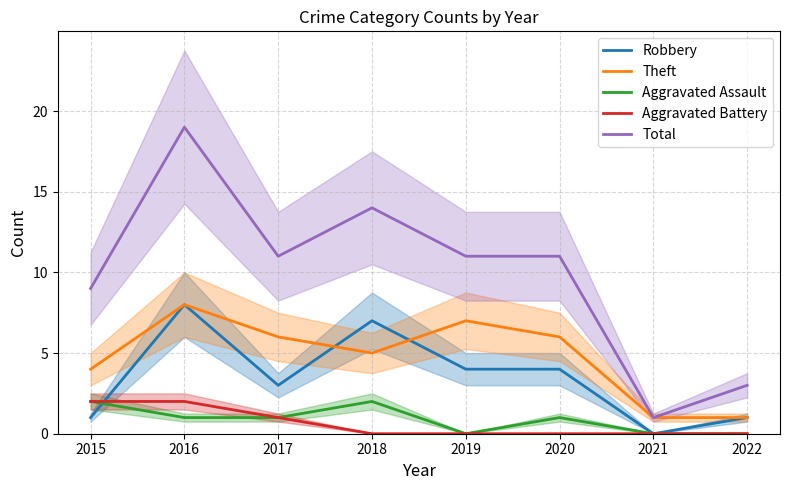

Which category has the lowest value in the Robbery series?

2021